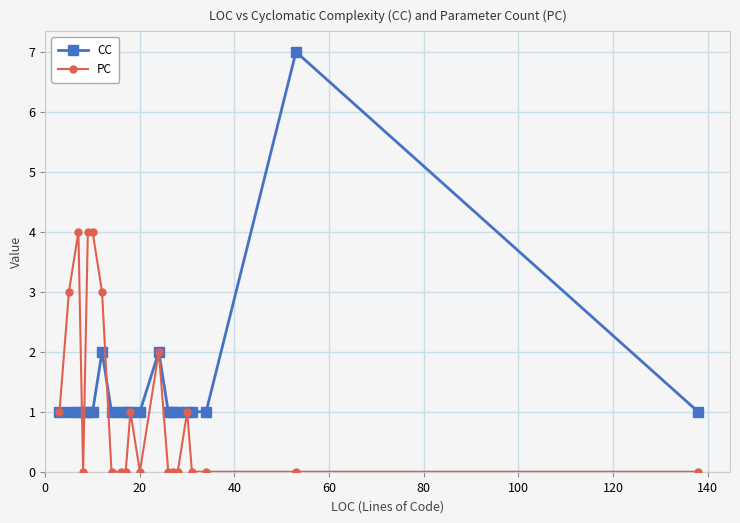

Which series ends up on top after the final intersection of CC and PC?

CC